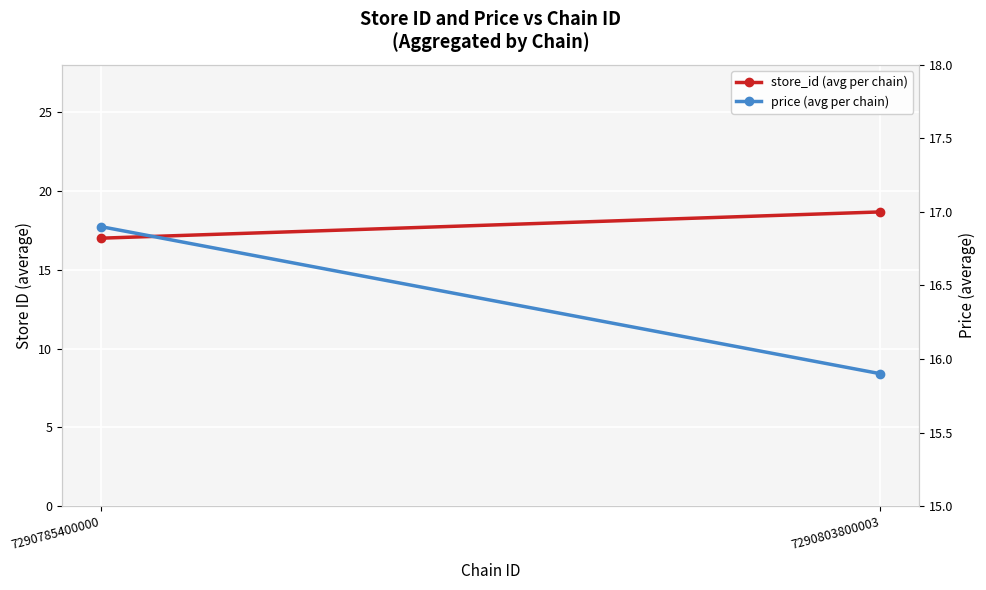

Reading left to right, transcribe all the data shown in this chart.

store_id (avg per chain): 7290785400000=17.0	7290803800003=18.7
price (avg per chain): 7290785400000=16.9	7290803800003=15.9